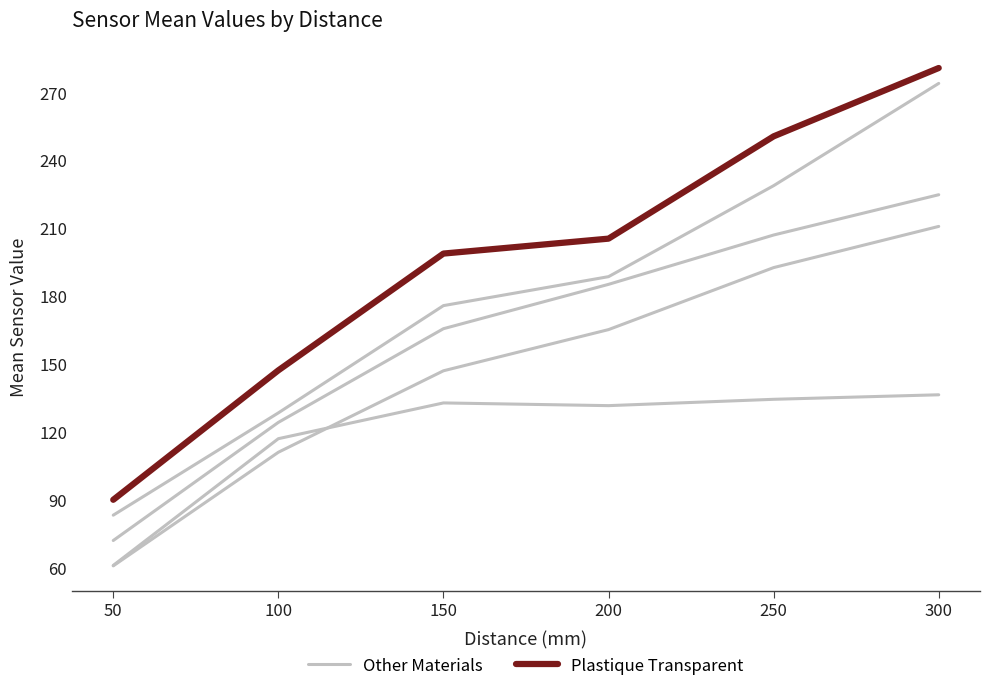

True or false: Other Materials has a value of 54.6 at 100.

False